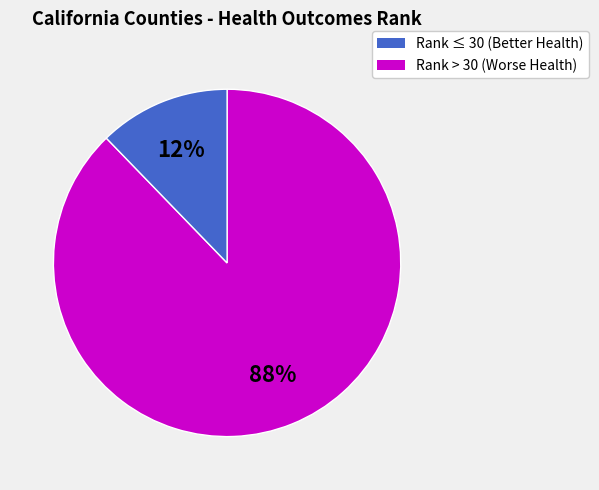

To the nearest percent, what is the average slice percentage?

50%